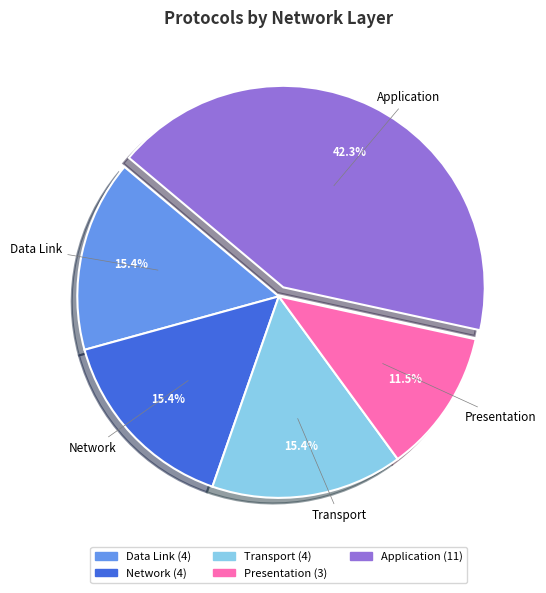

Is there any slice that represents more than half of the pie?

No